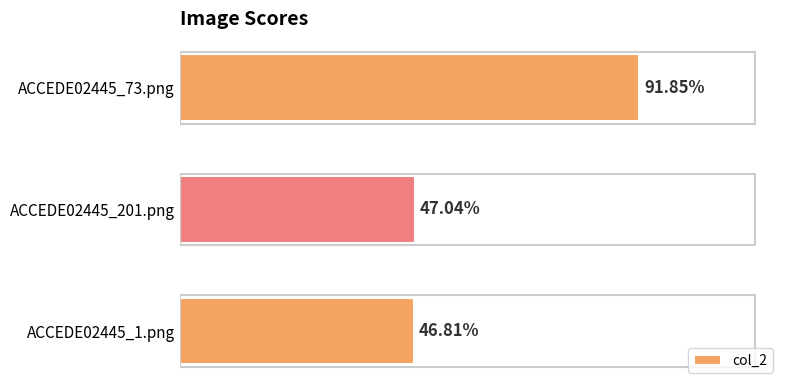

How many values are between 0 and 1?

3